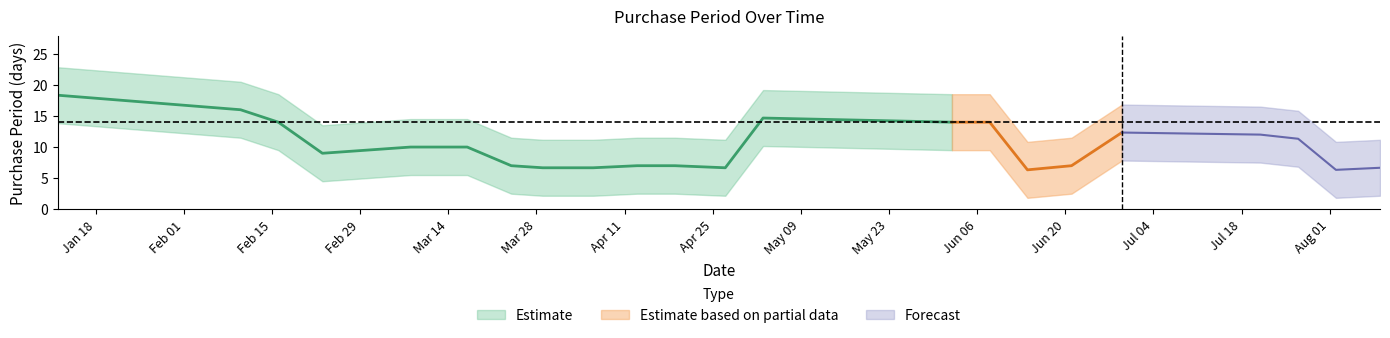

True or false: the data has more than 1 interior local peaks.

True